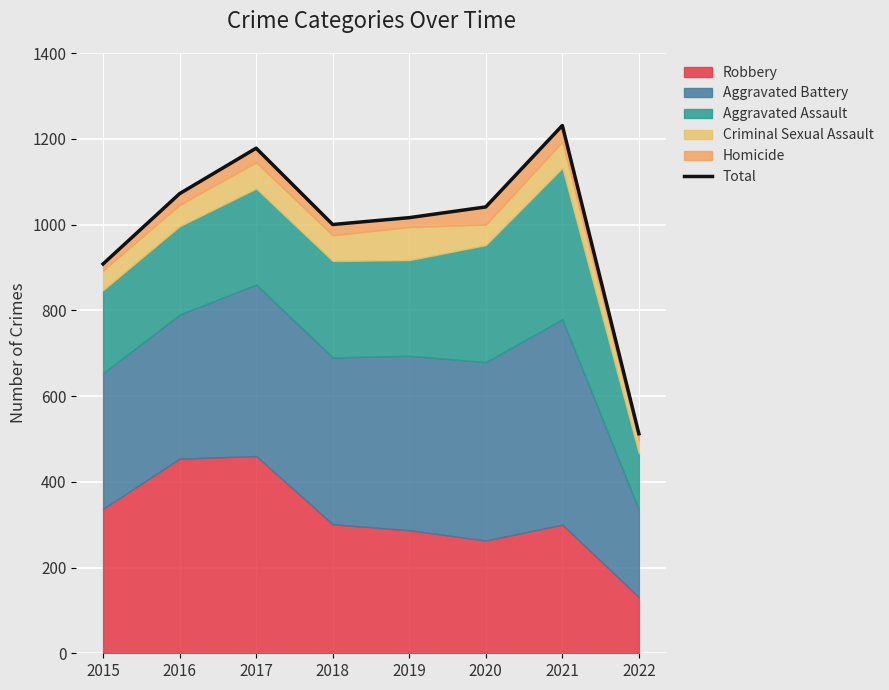

What is the approximate value at 2022, to the nearest 100?

500